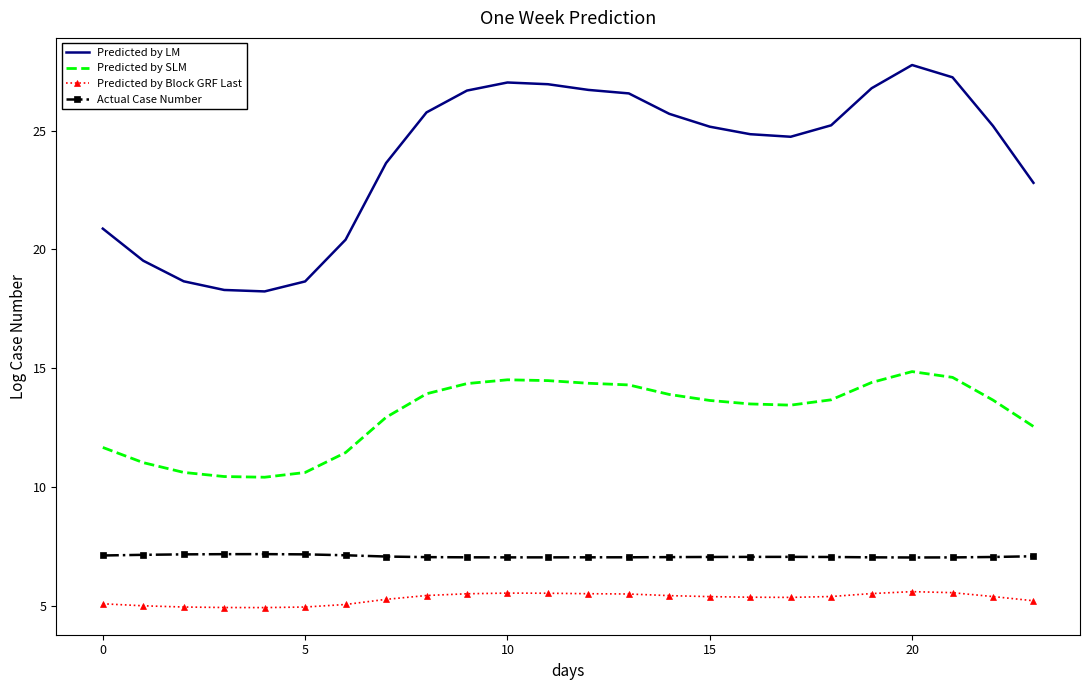

True or false: Predicted by Block GRF Last has more than 1 points higher than both neighbors.

True